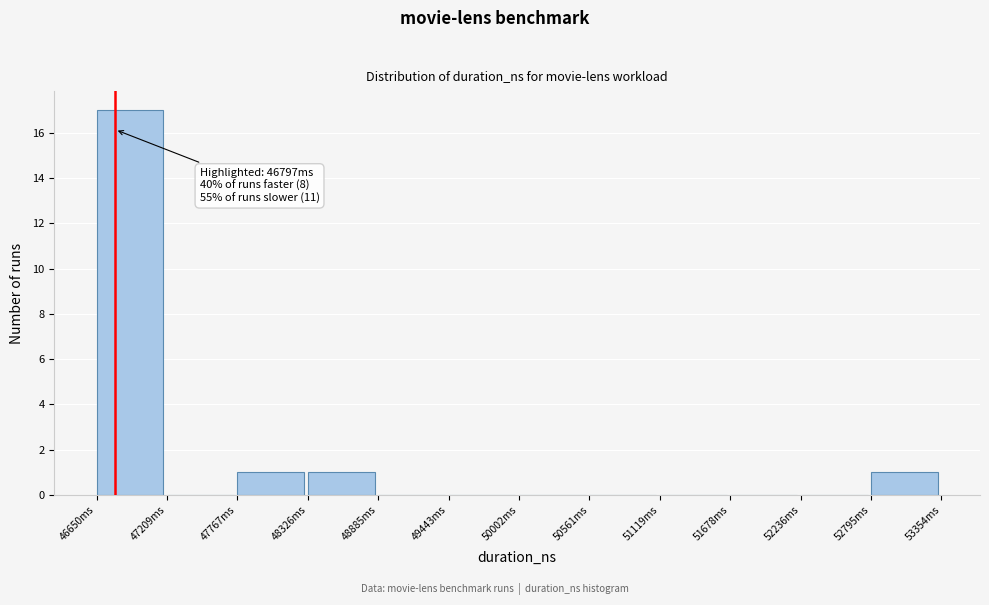

Reading right to left, list all the values displayed in this chart.

52795ms=1	52236ms=0	51678ms=0	51119ms=0	50561ms=0	50002ms=0	49443ms=0	48885ms=0	48326ms=1	47767ms=1	47209ms=0	46650ms=17